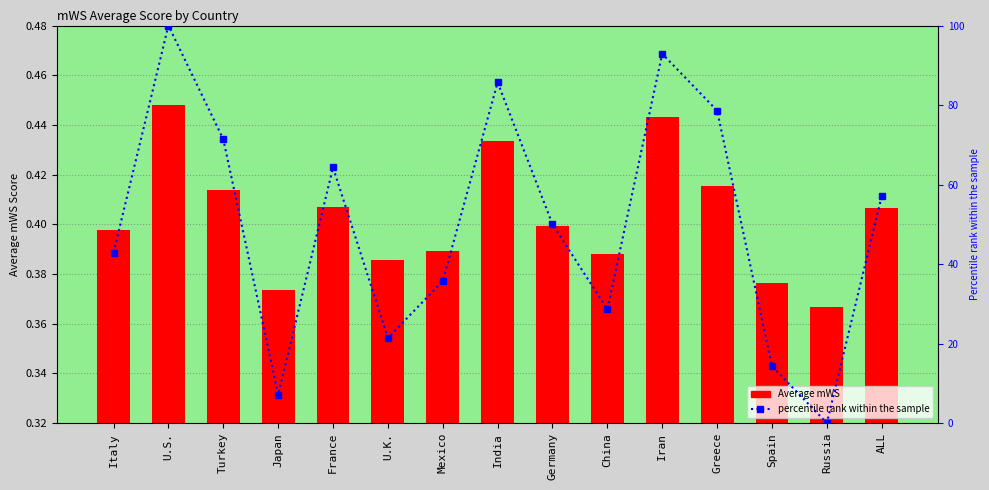

At U.K., list the series in order from smallest to largest.

Average mWS, percentile rank within the sample